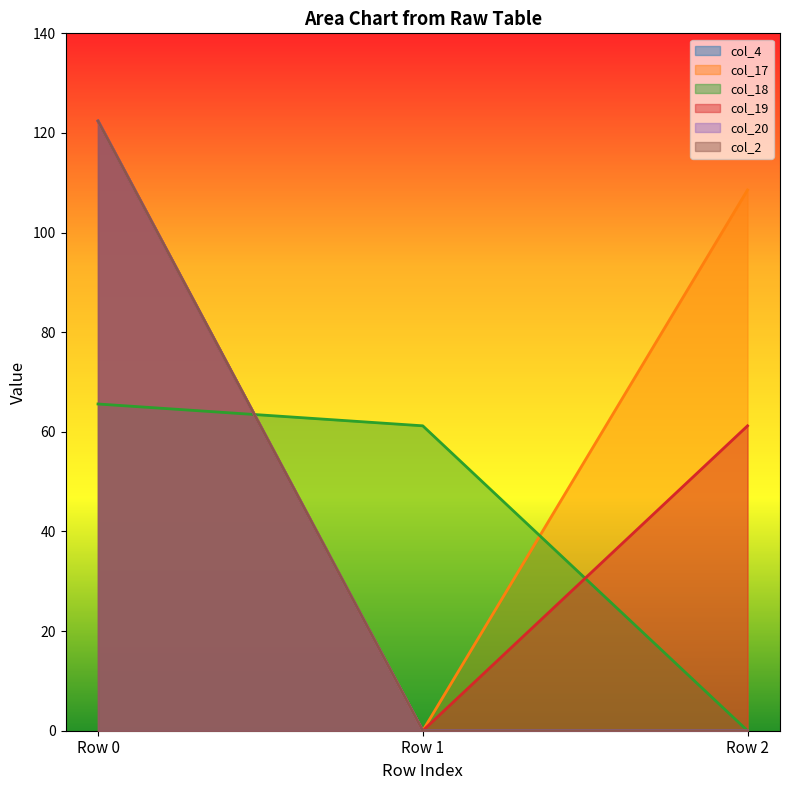

What is the maximum value shown in the chart?

122.4